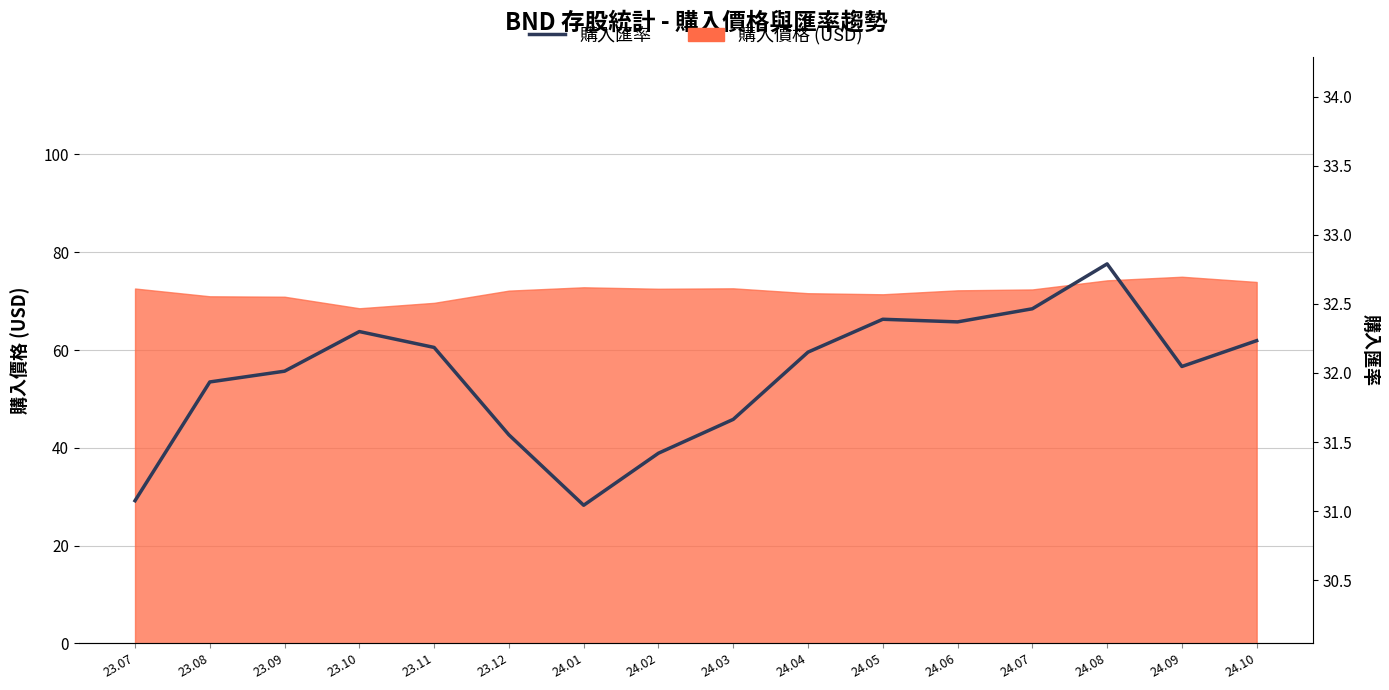

What is the maximum value shown in the chart?

32.8